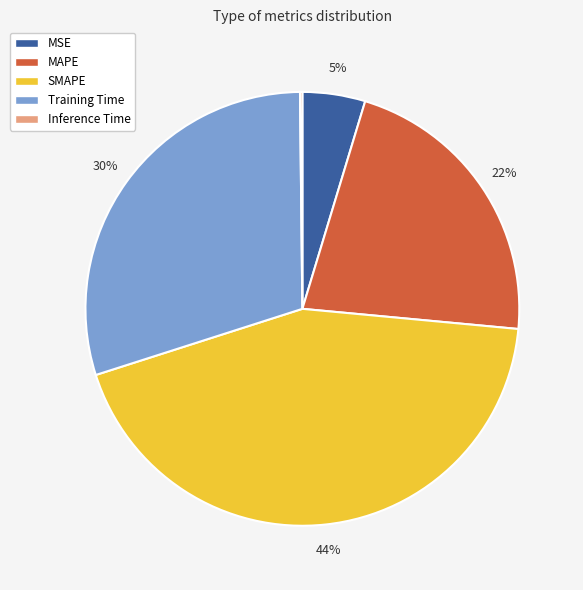

To the nearest percent, what is the combined percentage of MAPE and SMAPE?

65%